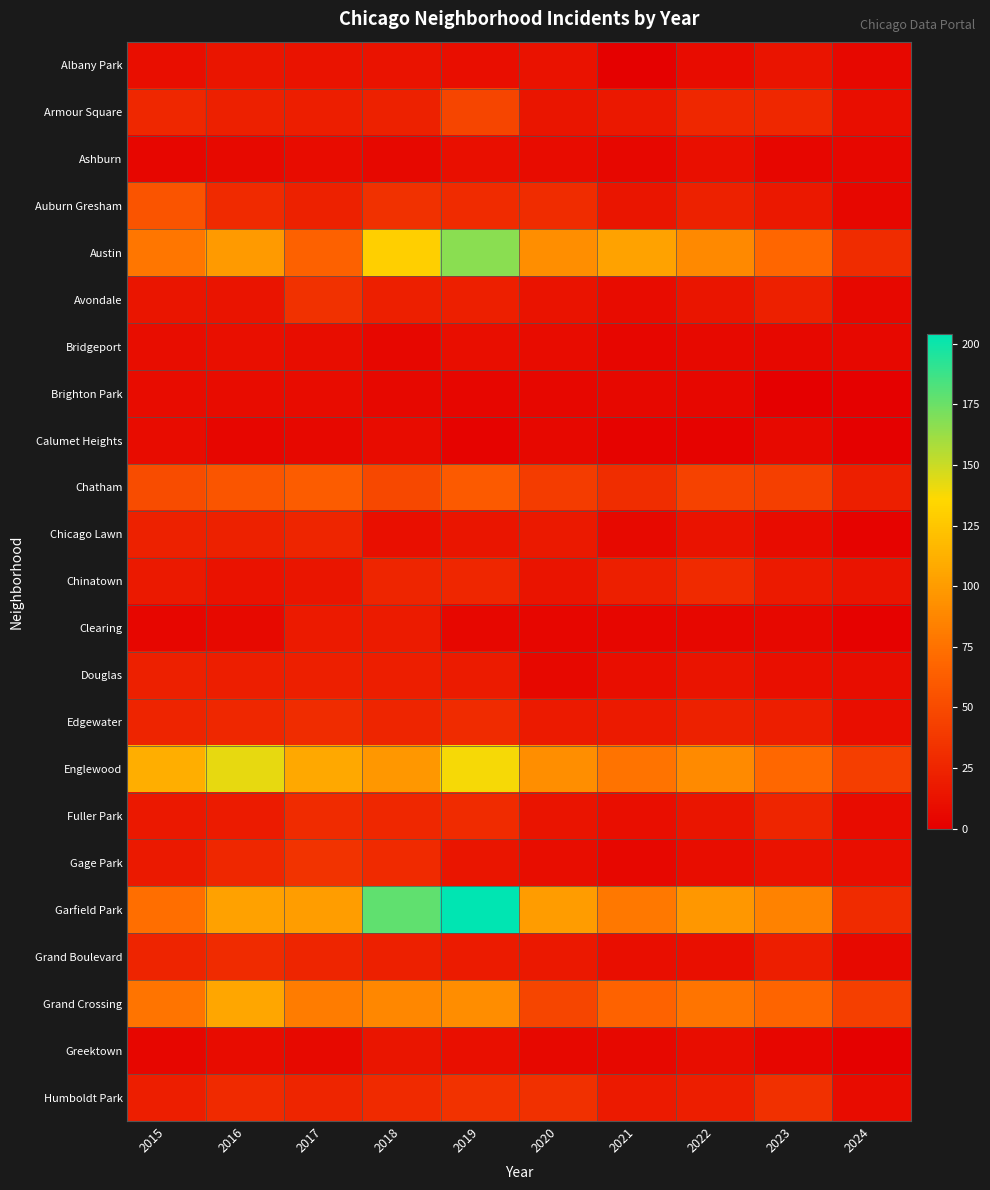

How many data points does each series have?

10